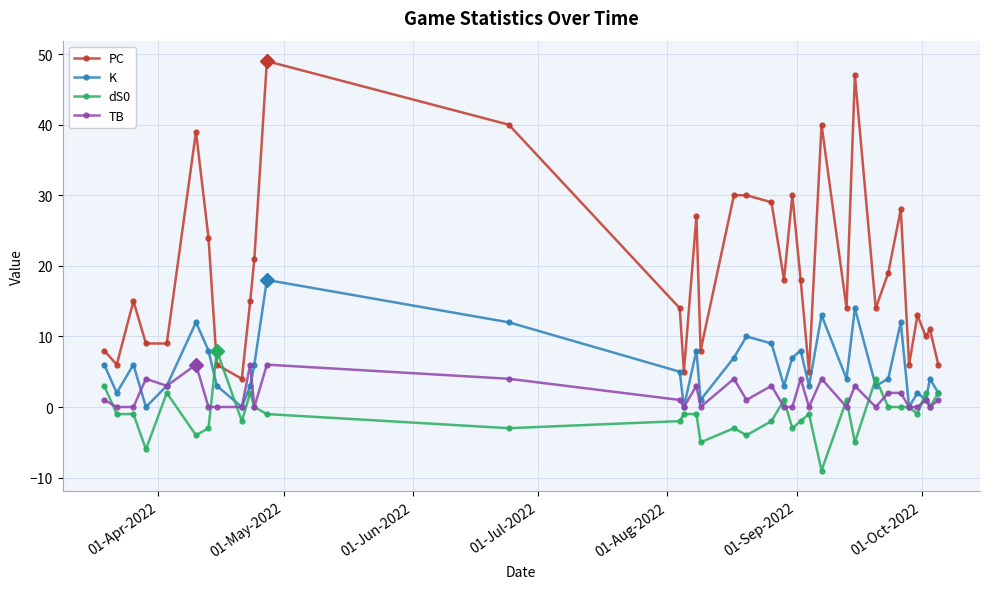

True or false: TB and PC intersect in this chart.

False